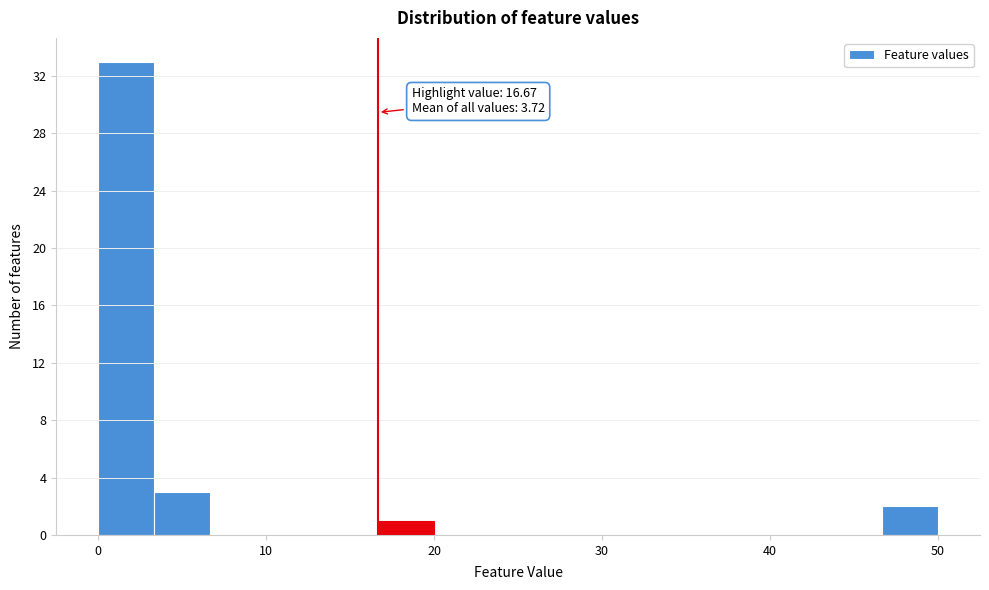

Around what value on the x-axis is the tallest bar? Give the approximate position of its centre, as read against the axis.

2